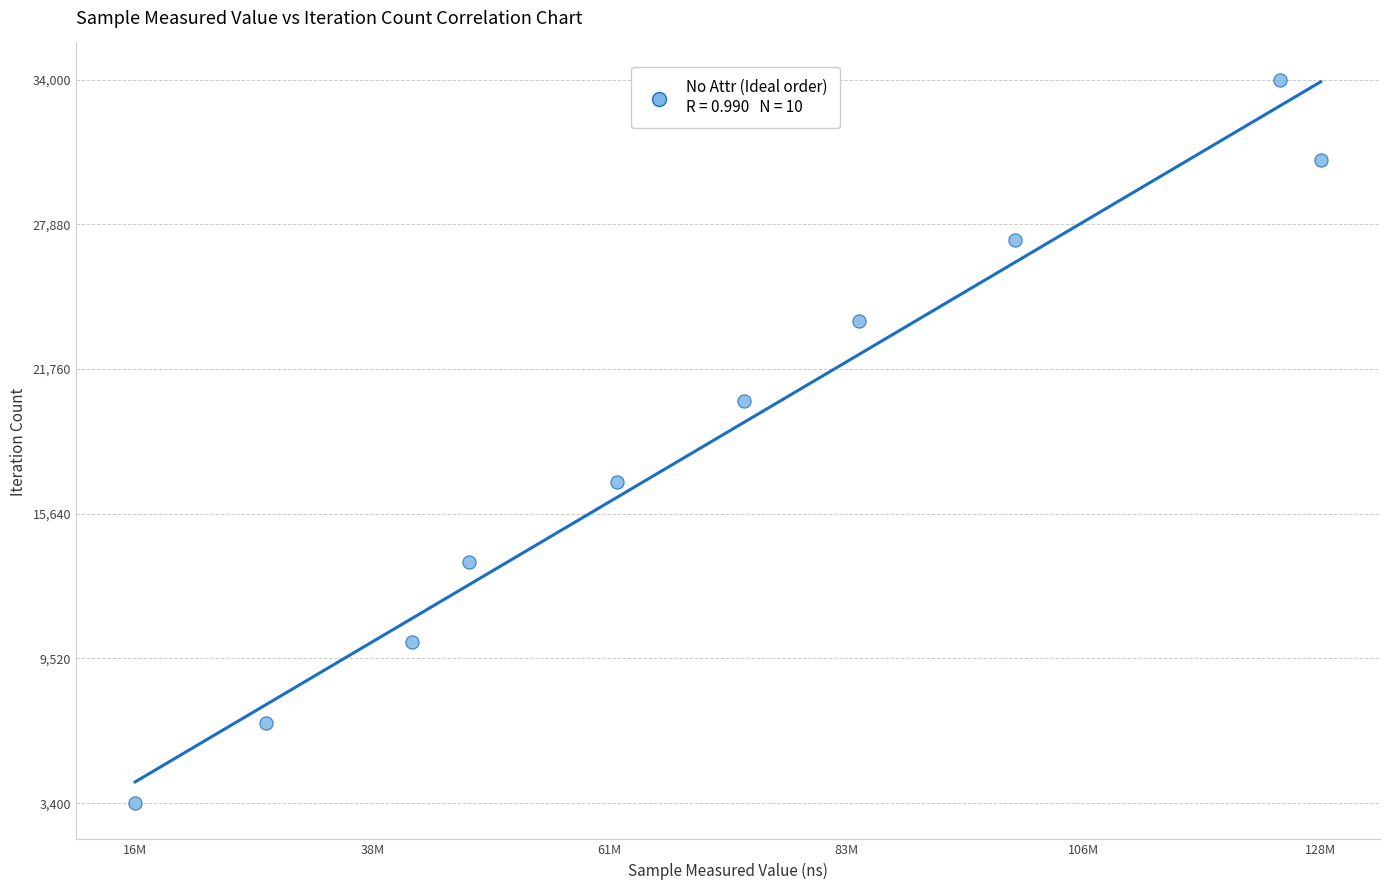

What is the average Y value?

18700